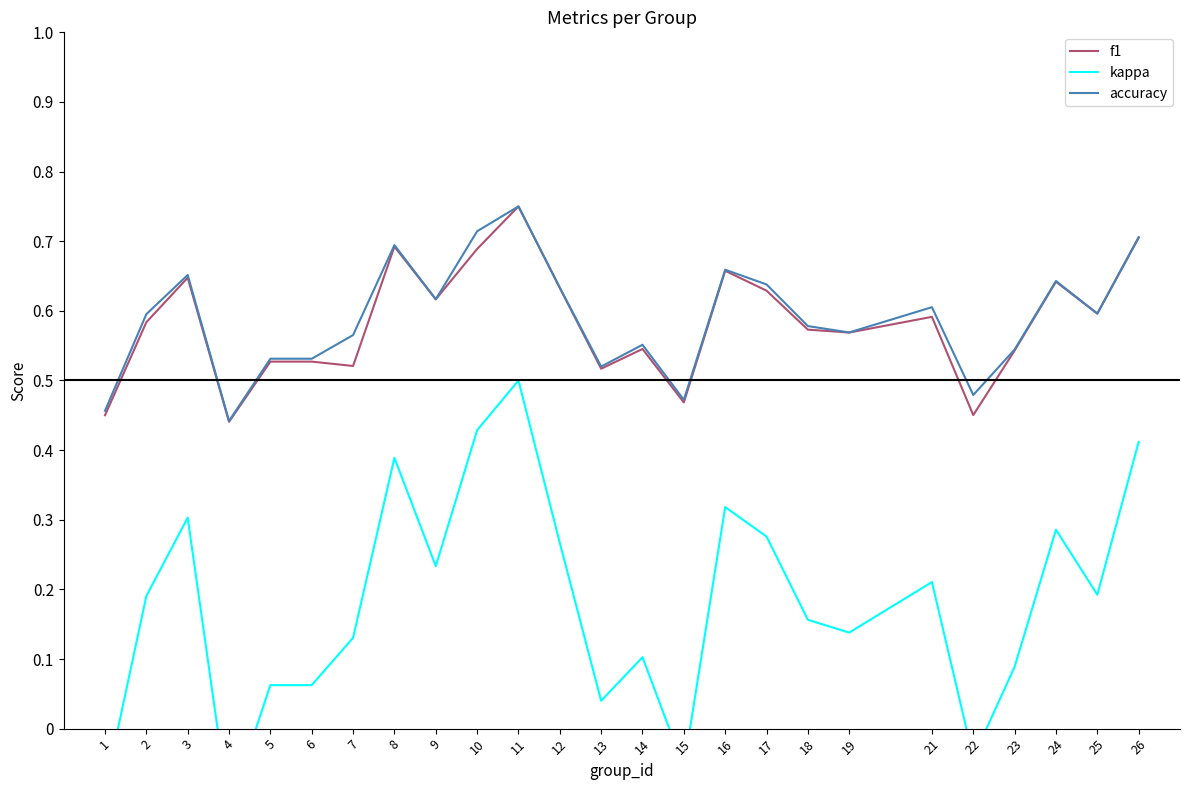

Which series has the largest total across all categories?

accuracy